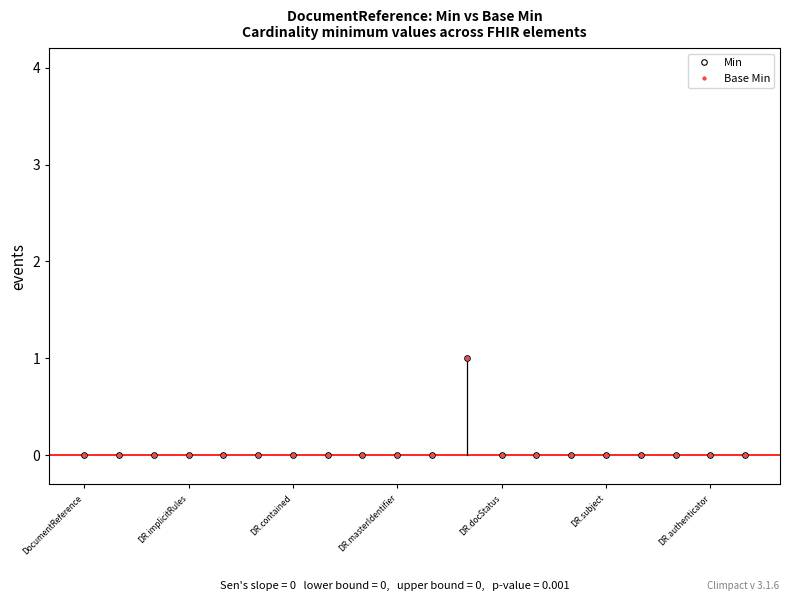

Is this an area chart (filled region under the line)?

No